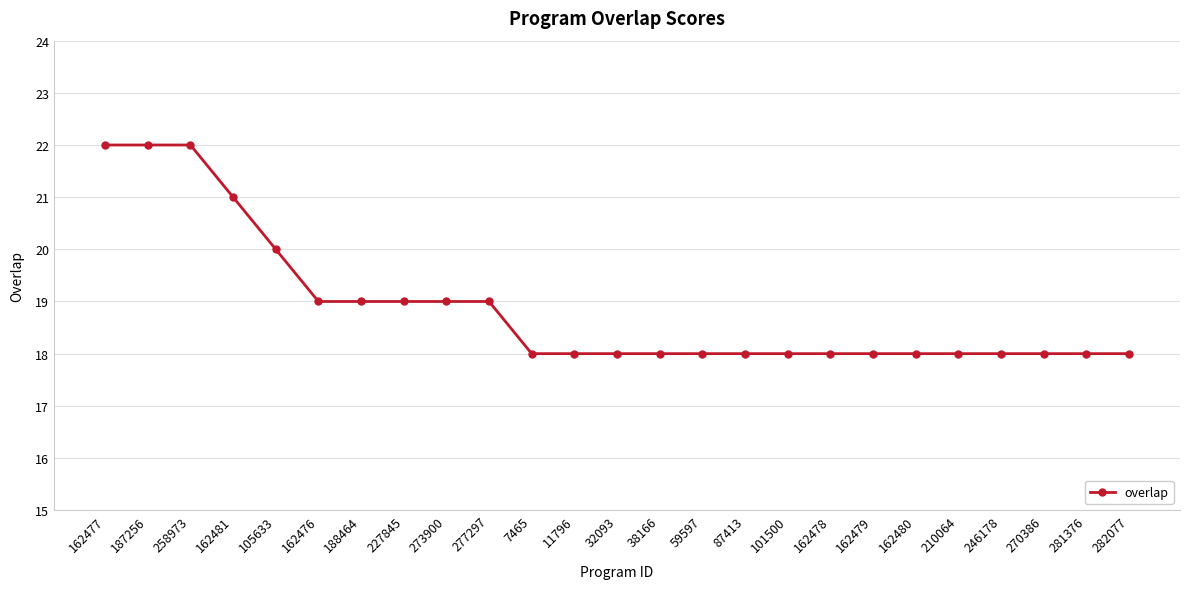

Approximately how many times larger is the value at 277297 compared to 87413?

1.1